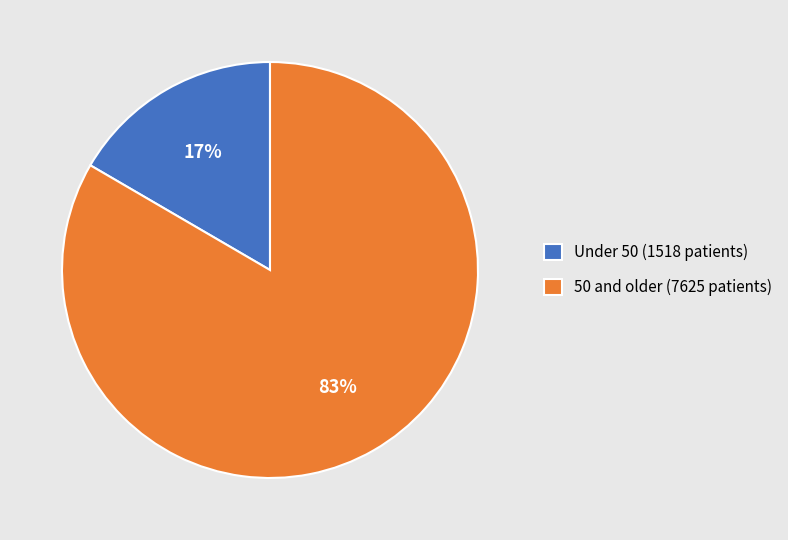

Which slice is the smallest?

Under 50 (1518 patients)